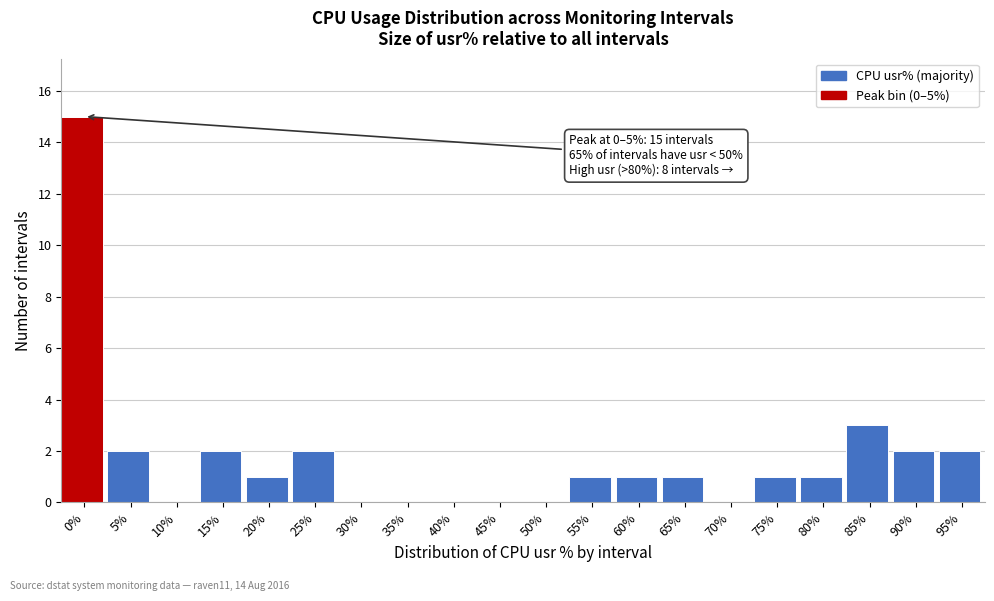

Reading right to left, list all the values displayed in this chart.

95%=2	90%=2	85%=3	80%=1	75%=1	70%=0	65%=1	60%=1	55%=1	50%=0	45%=0	40%=0	35%=0	30%=0	25%=2	20%=1	15%=2	10%=0	5%=2	0%=15